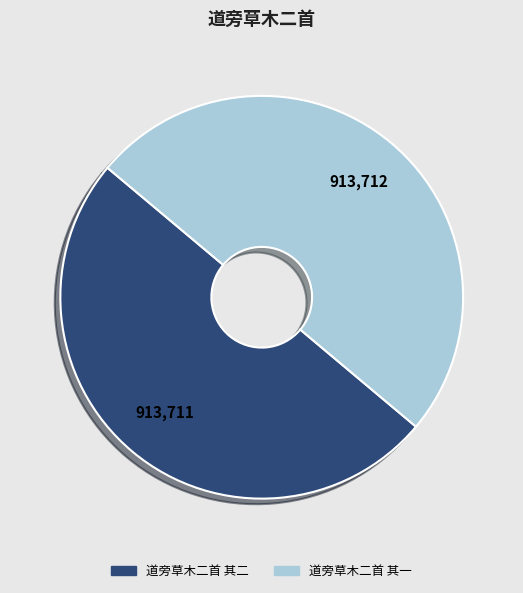

What is the ratio of the value at 道旁草木二首 其二 to the value at 道旁草木二首 其一?

1.0